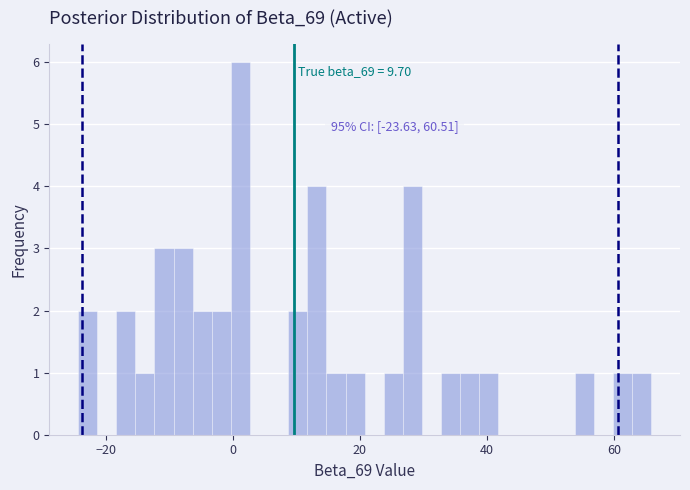

Read against the x-axis, roughly where is the centre of the tallest bar?

2